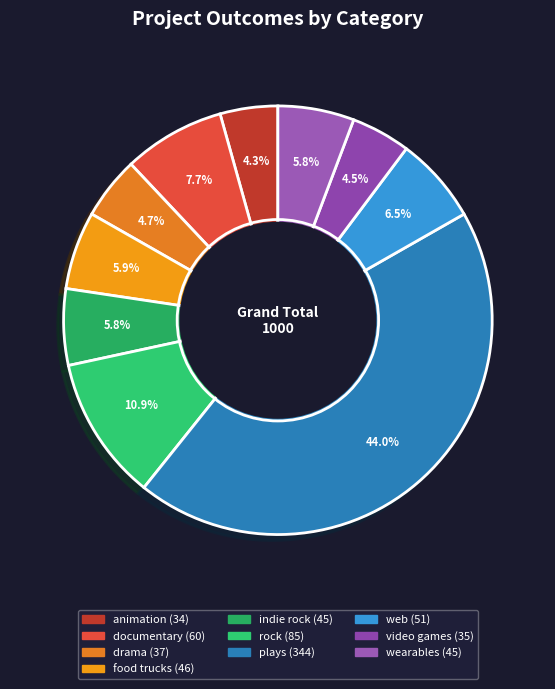

Rank the categories by value from highest to lowest.

plays, rock, documentary, web, food trucks, indie rock, wearables, drama, video games, animation